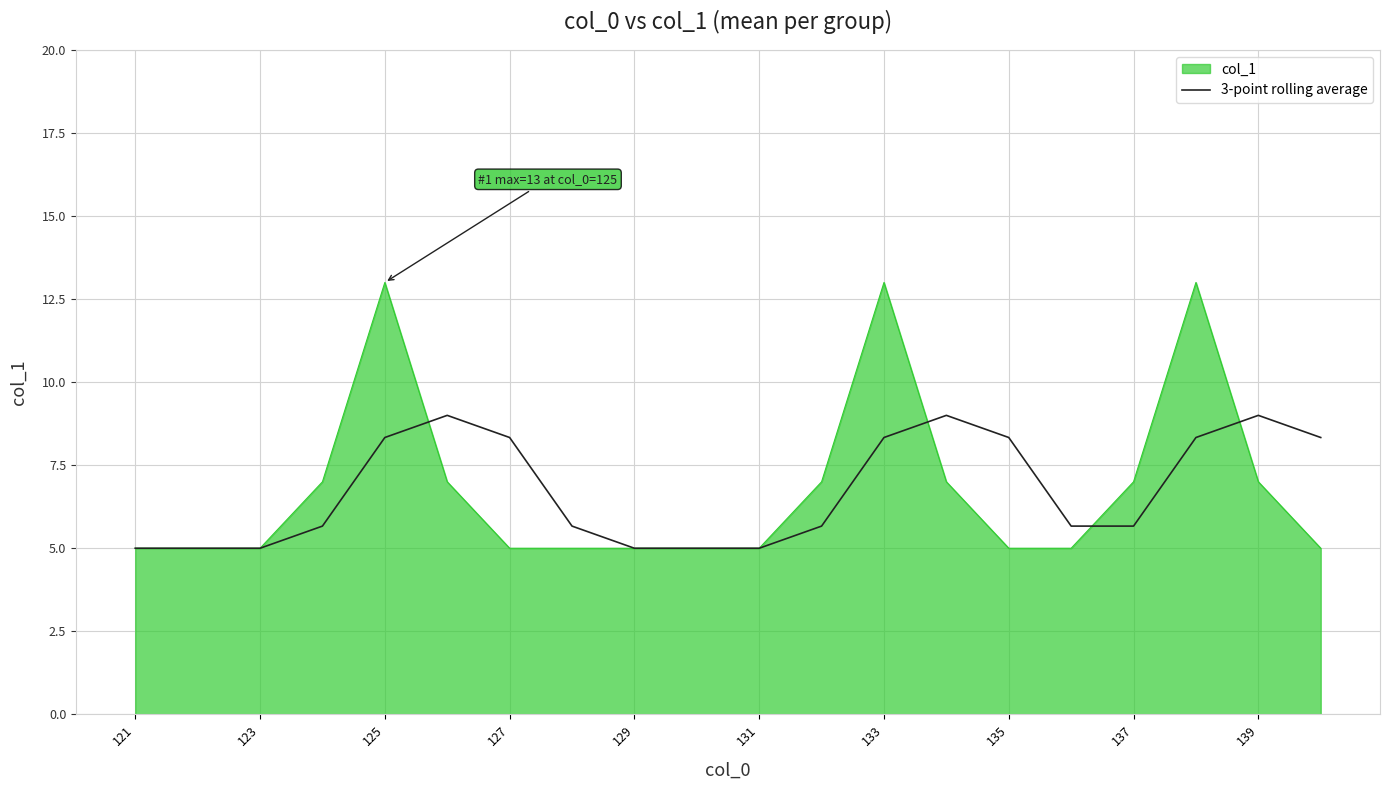

Rank the series by their maximum value, from highest to lowest.

col_1, 3-point rolling average